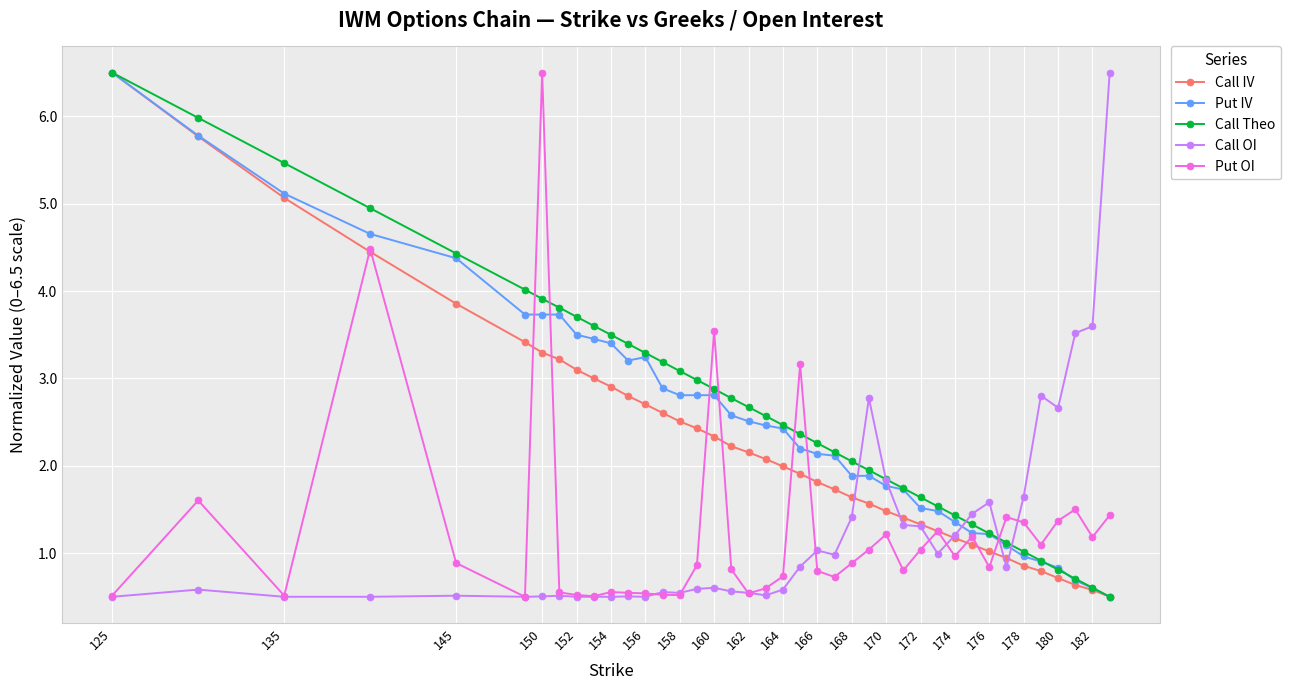

How many lines are shown in the chart?

5